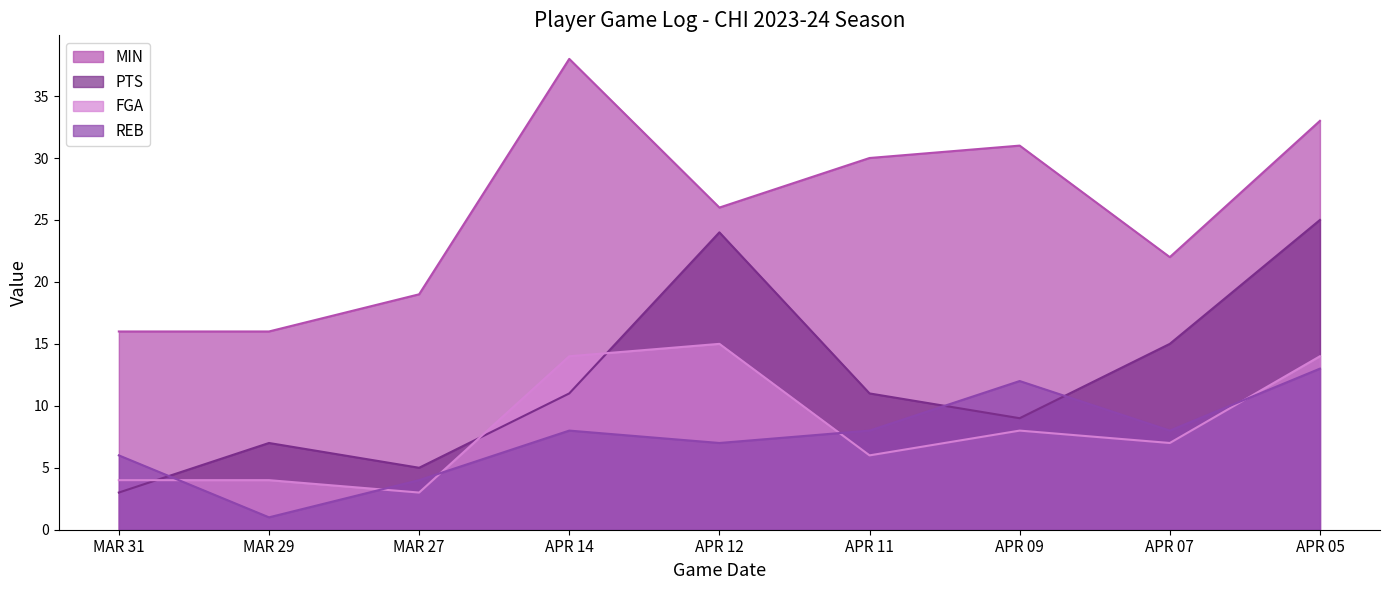

True or false: PTS and MIN cross at least once.

False